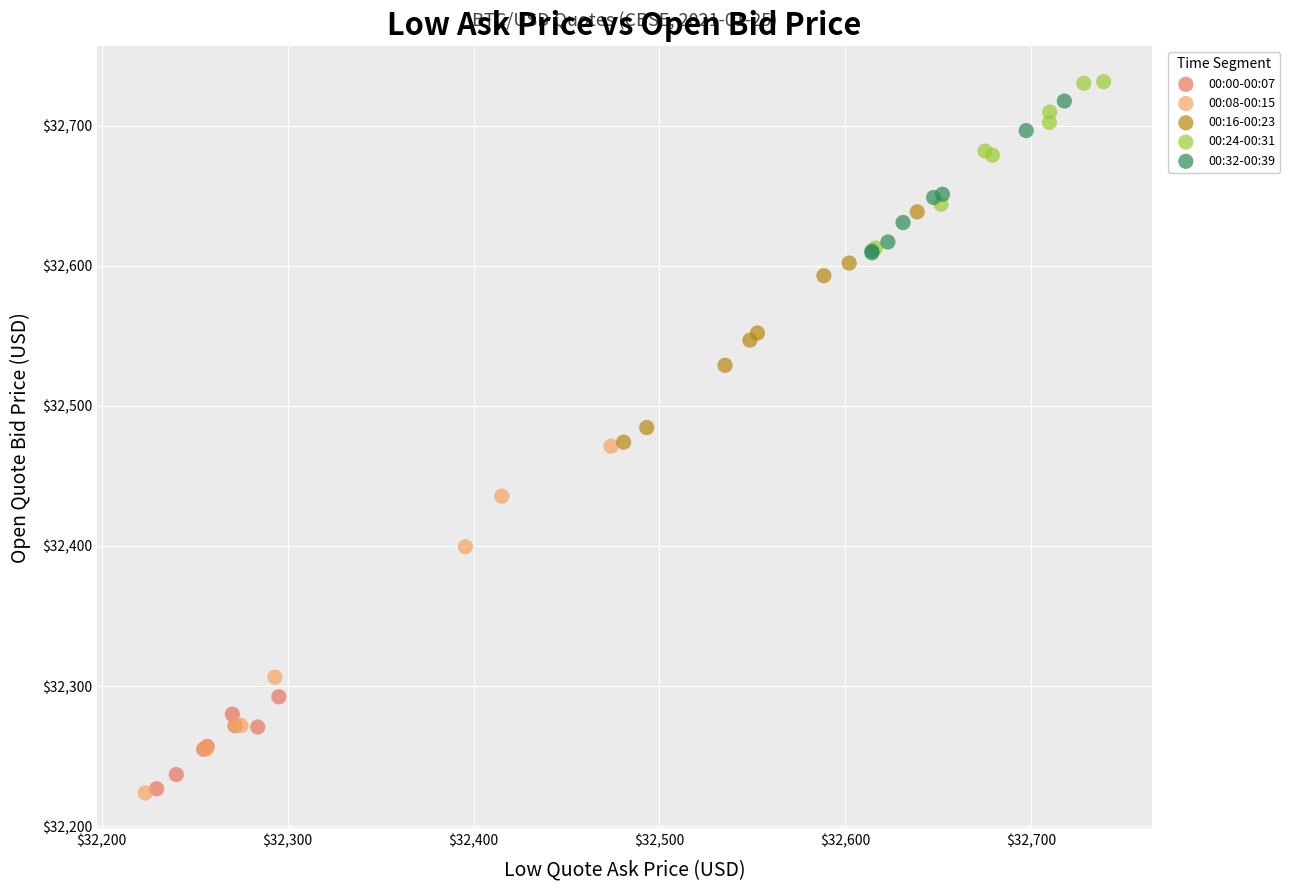

Which series has the widest spread of Y values?

00:08-00:15